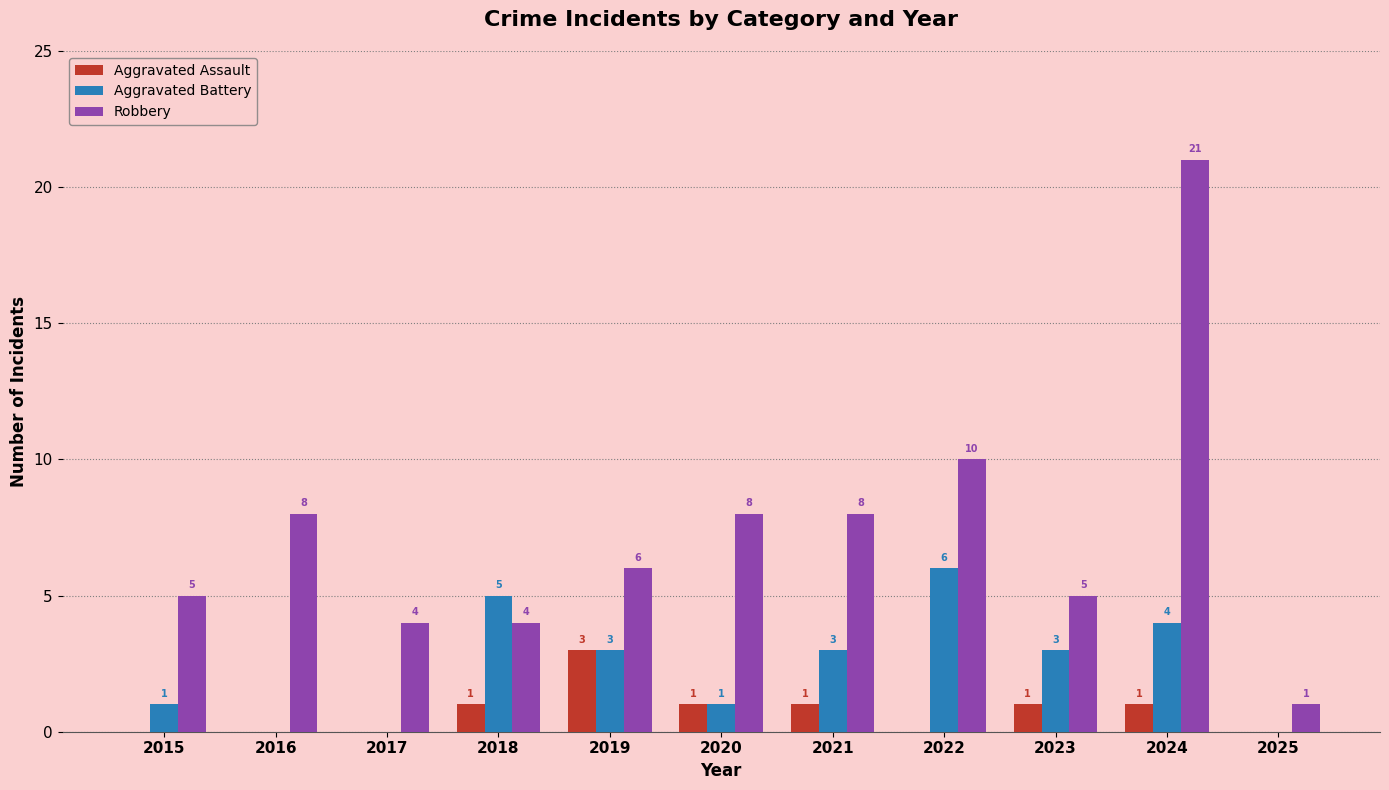

Is the value of Aggravated Assault at 2020 greater than the value of Aggravated Battery at 2024?

No